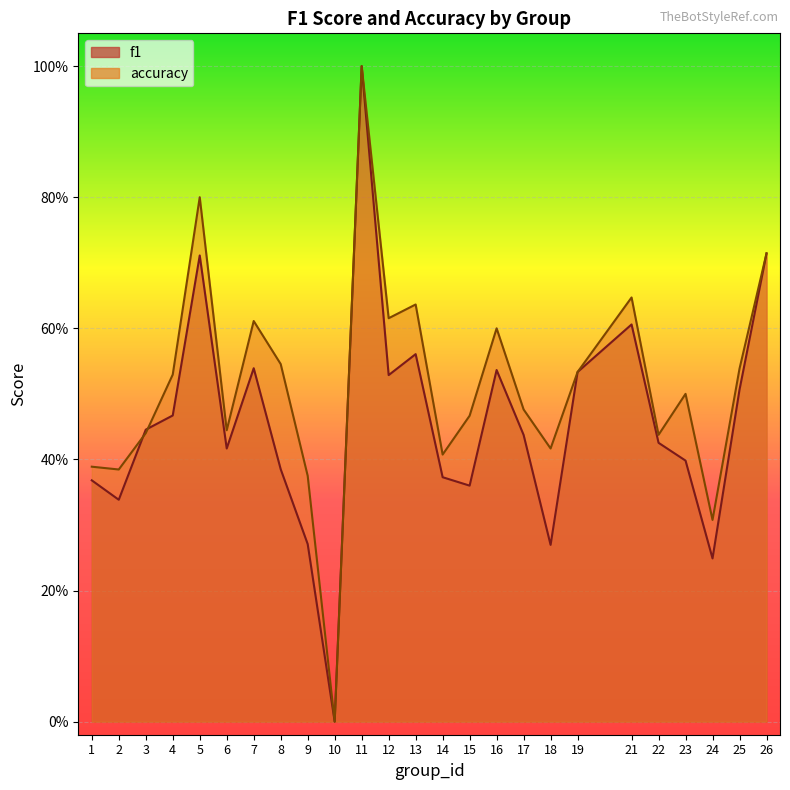

How many intersections are there between f1 and accuracy?

2